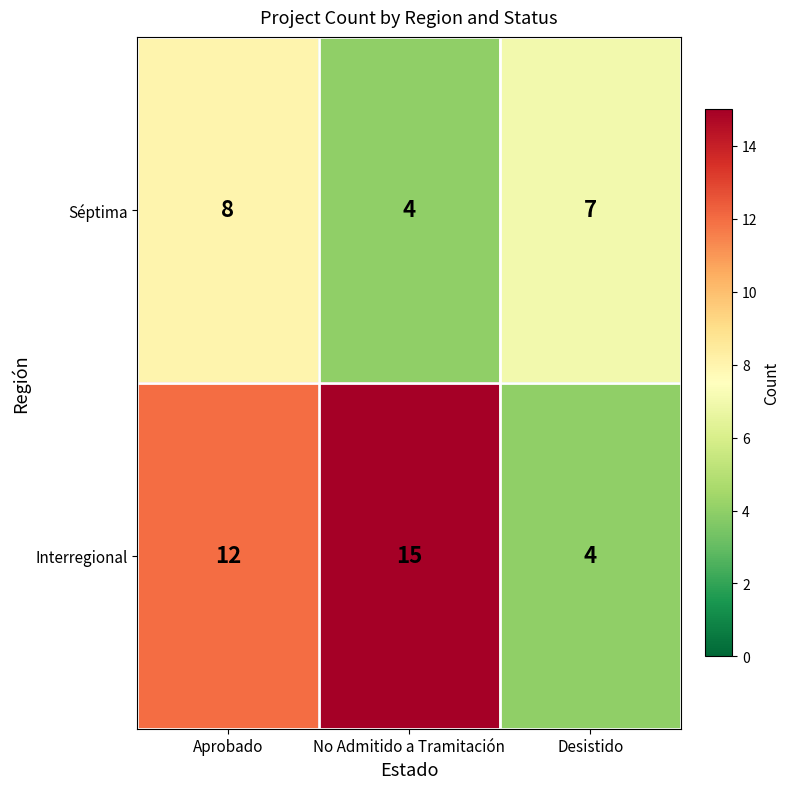

Is it true that Séptima equals 7 at Desistido?

True